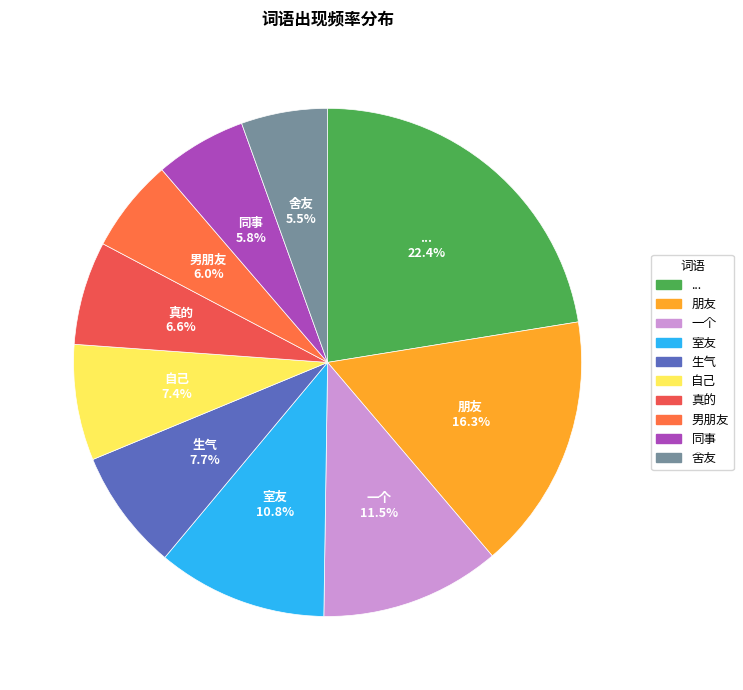

To the nearest percent, what is the combined percentage of 生气 and ...?

30%